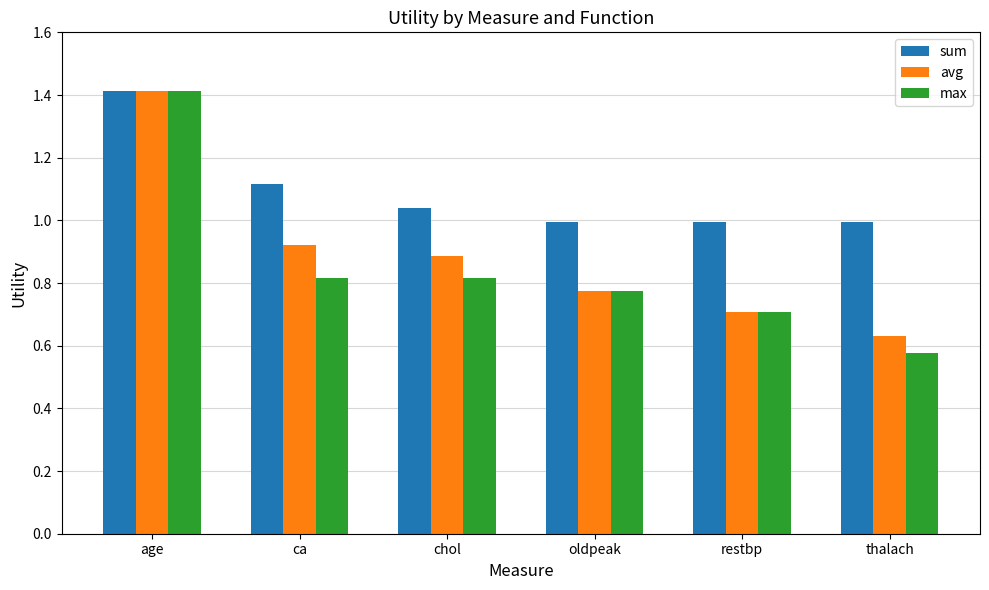

How many series are shown in this chart?

3